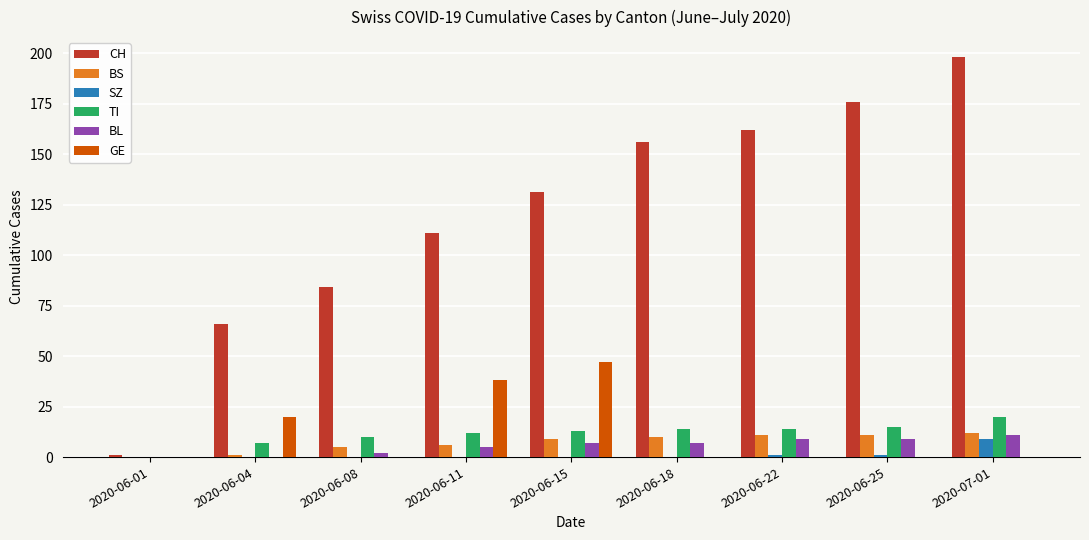

Is it true that BL equals 7 at 2020-06-15?

True